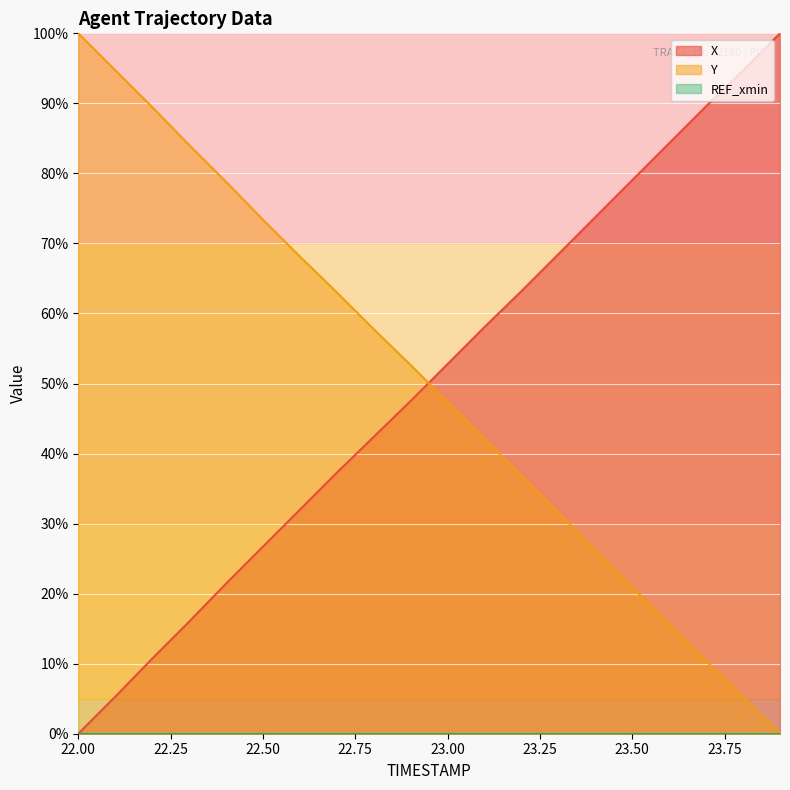

Where does the Y series first go above 52?

22.00